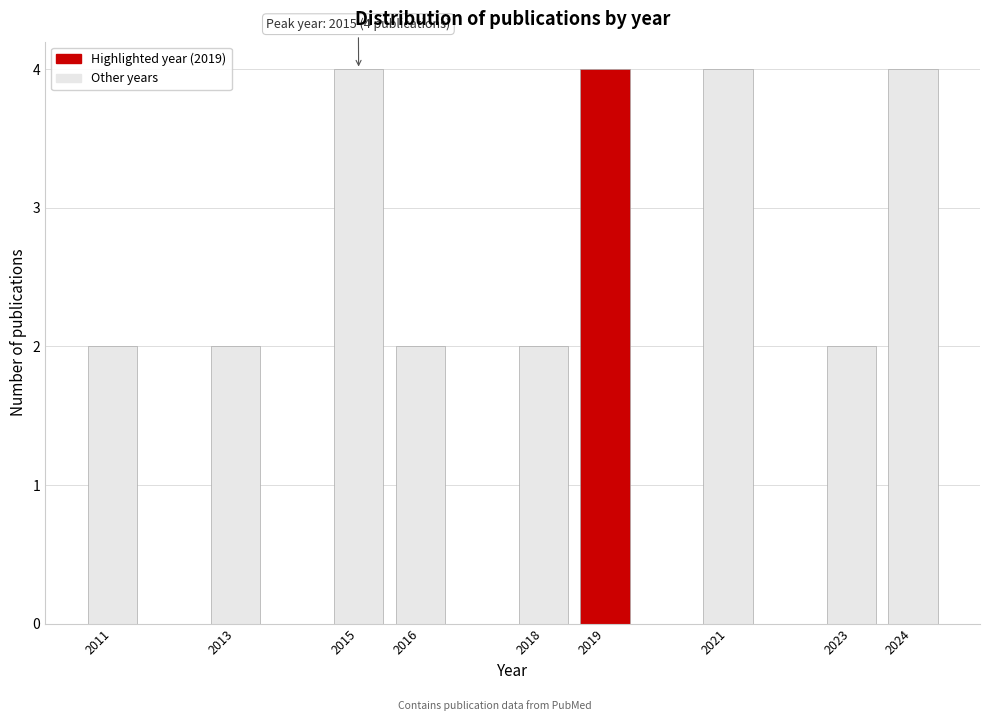

Reading right to left, transcribe all the data shown in this chart.

2024=4	2023=2	2021=4	2019=4	2018=2	2016=2	2015=4	2013=2	2011=2